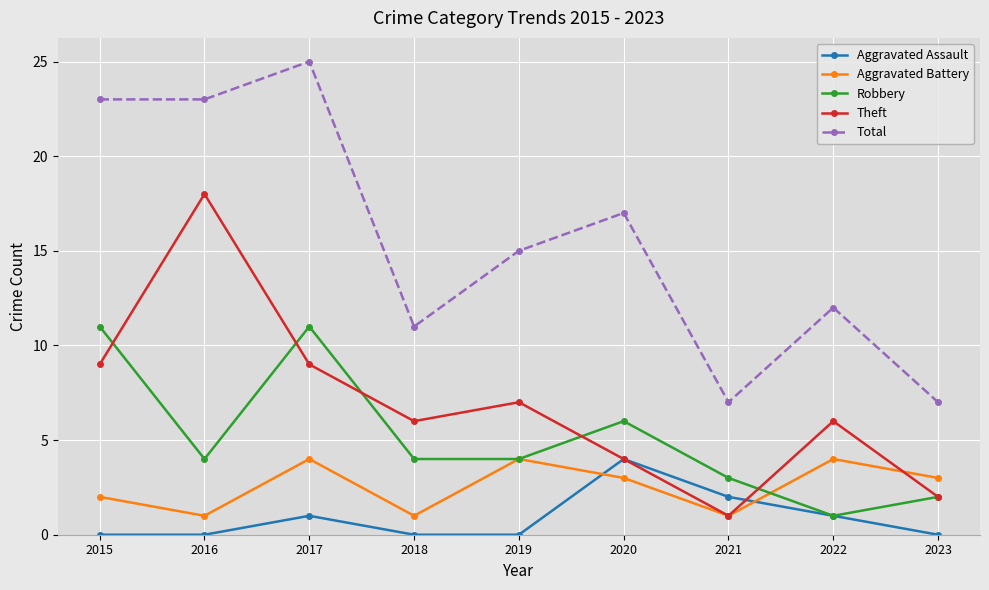

Reading left to right, what are all the values shown in this chart?

Aggravated Assault: 2015=0	2016=0	2017=1	2018=0	2019=0	2020=4	2021=2	2022=1	2023=0
Aggravated Battery: 2015=2	2016=1	2017=4	2018=1	2019=4	2020=3	2021=1	2022=4	2023=3
Robbery: 2015=11	2016=4	2017=11	2018=4	2019=4	2020=6	2021=3	2022=1	2023=2
Theft: 2015=9	2016=18	2017=9	2018=6	2019=7	2020=4	2021=1	2022=6	2023=2
Total: 2015=23	2016=23	2017=25	2018=11	2019=15	2020=17	2021=7	2022=12	2023=7